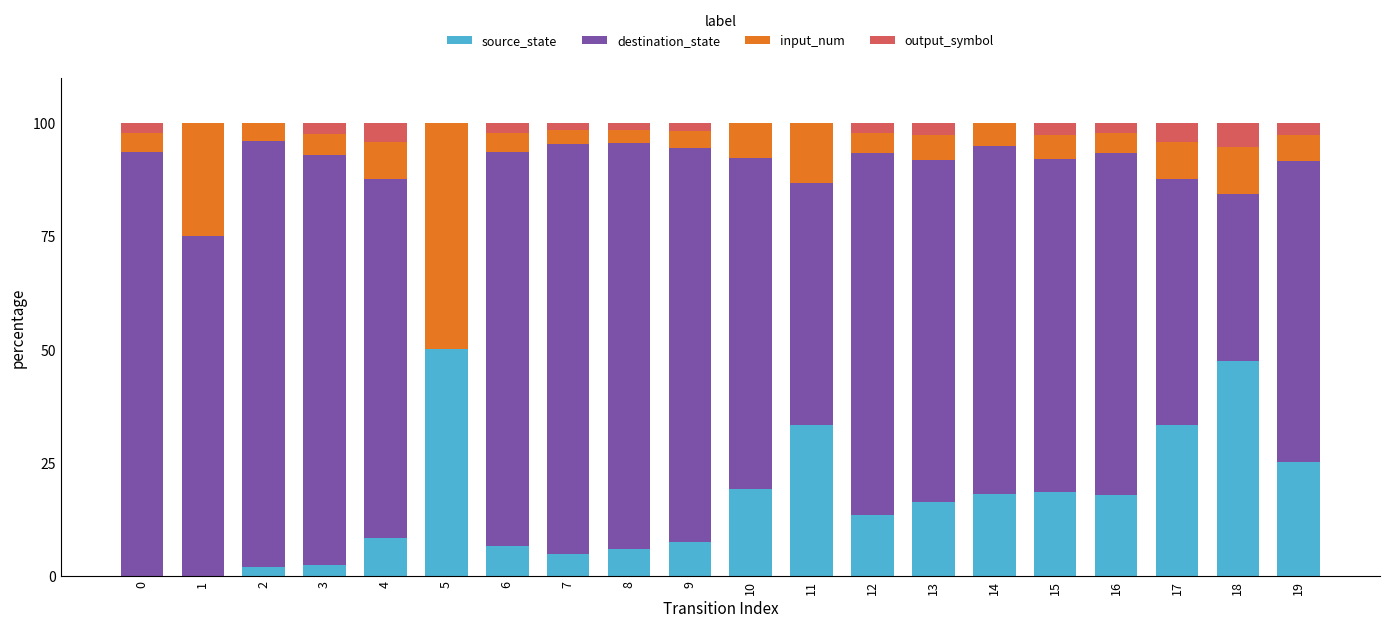

What are all the series names shown in the legend?

source_state, destination_state, input_num, output_symbol